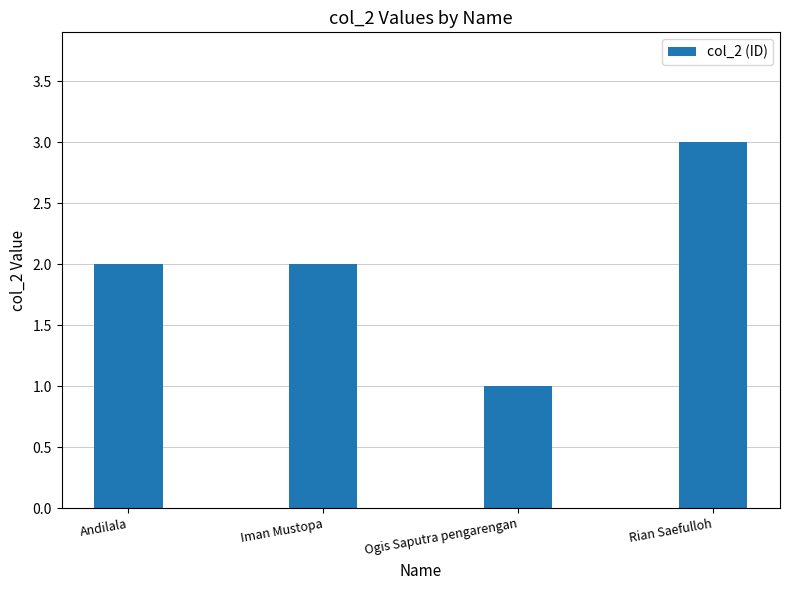

The value at Andilala is 3. True or false?

False